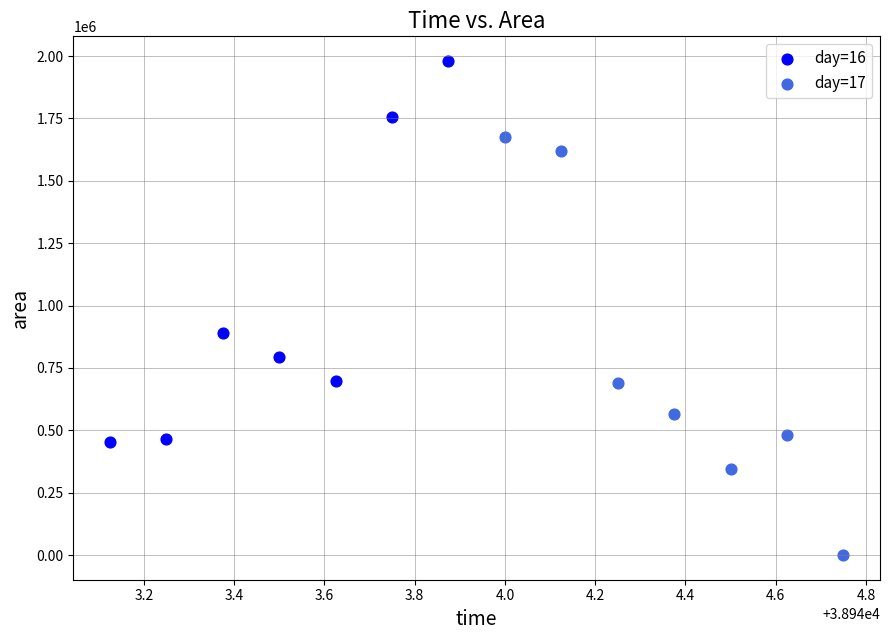

Which series reaches the minimum Y coordinate?

day=17